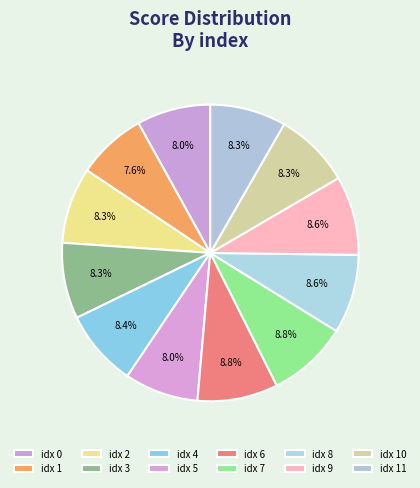

Does any single category account for the majority?

No